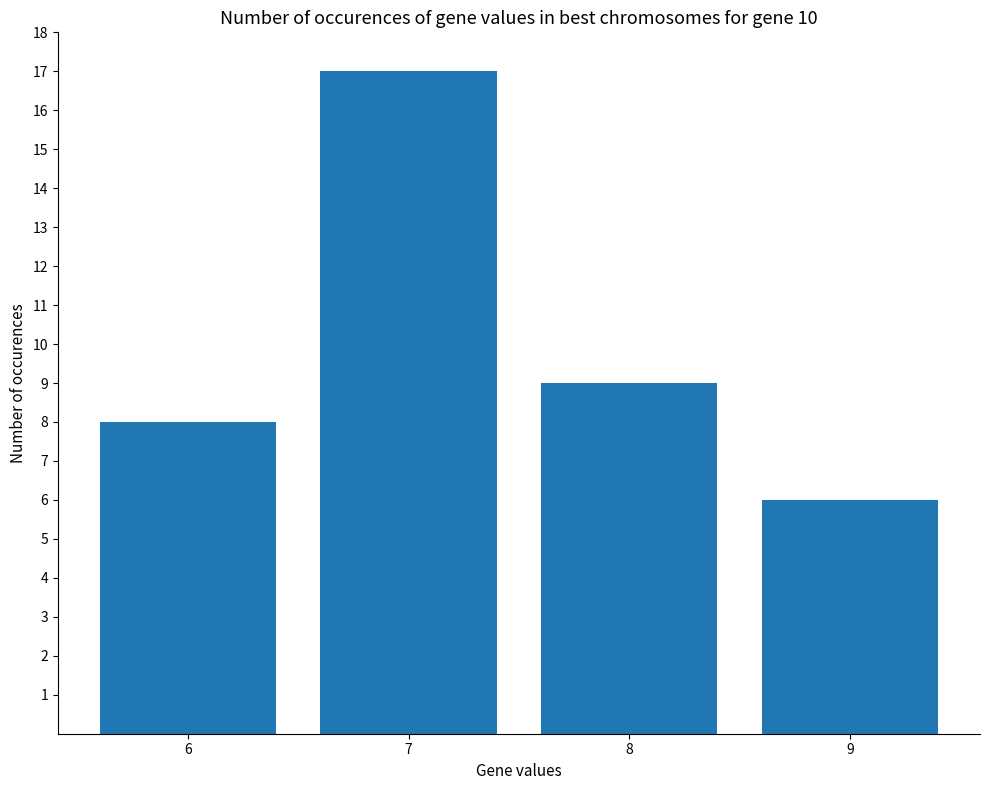

How many bars are there in total?

4